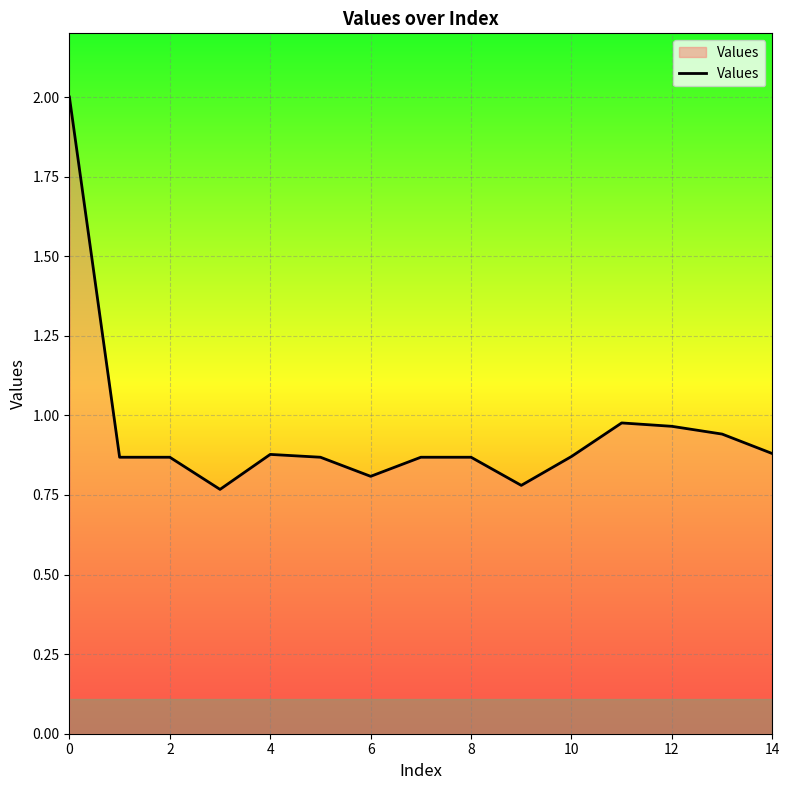

Count the number of categories in the chart.

15